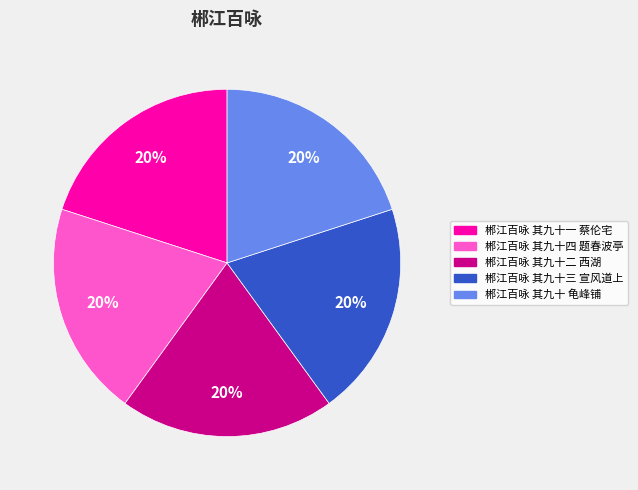

To the nearest percent, what is the combined percentage of 郴江百咏 其九十四 题春波亭 and 郴江百咏 其九十三 宣风道上?

40%